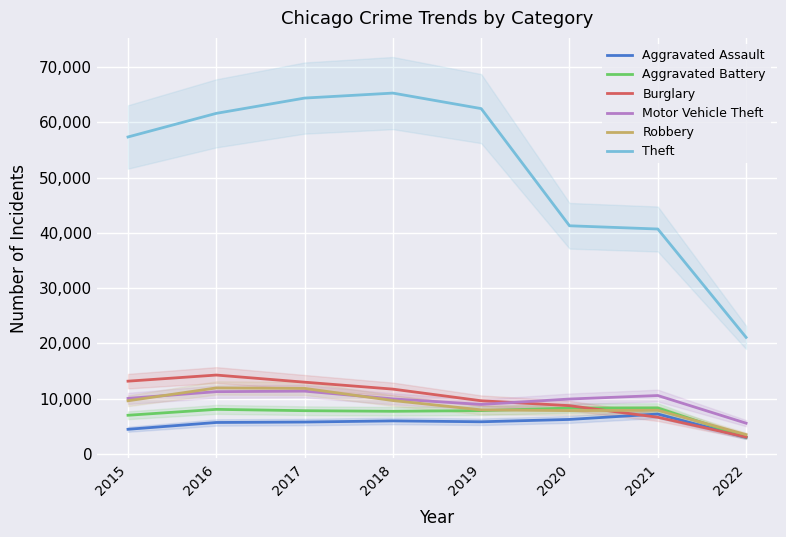

In Aggravated Assault, how many points are higher than both neighbors (excluding endpoints)?

2